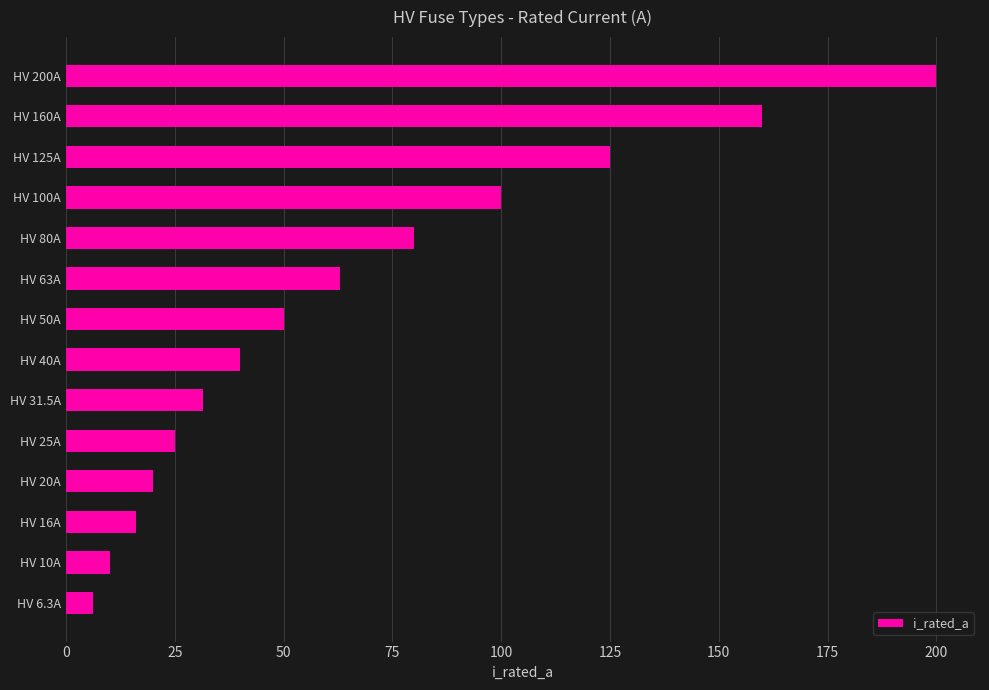

The chart shows a value of 20.0 at HV 20A. True or false?

True